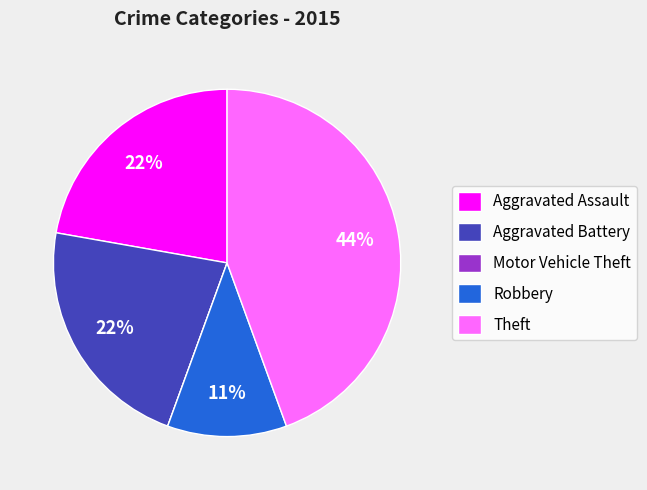

Which slice is the largest?

Theft